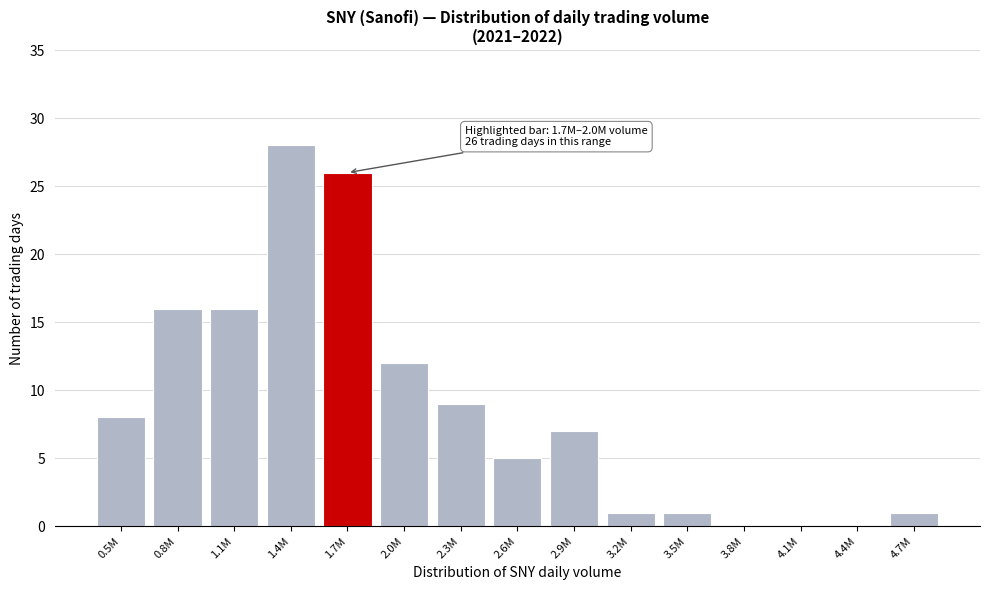

Reading left to right, list all the values displayed in this chart.

0.5M=8	0.8M=16	1.1M=16	1.4M=28	1.7M=26	2.0M=12	2.3M=9	2.6M=5	2.9M=7	3.2M=1	3.5M=1	3.8M=0	4.1M=0	4.4M=0	4.7M=1